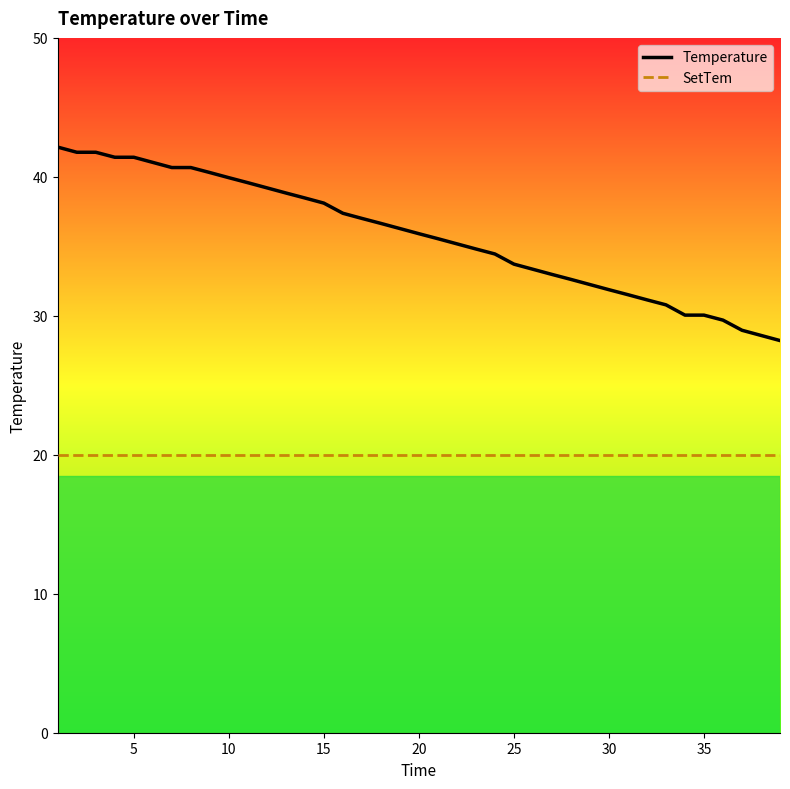

Does the chart display data point markers on the line(s)?

No